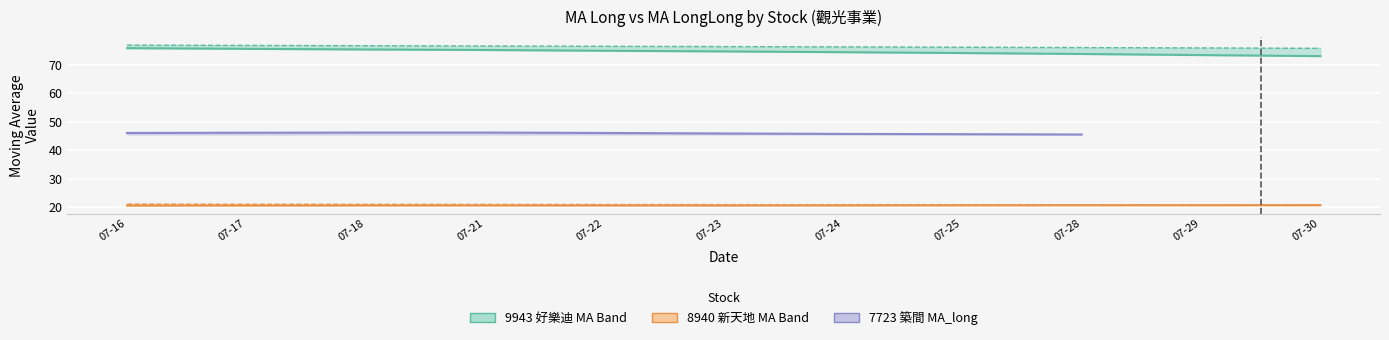

In 8940_MA_long, how many points are higher than both neighbors (excluding endpoints)?

1